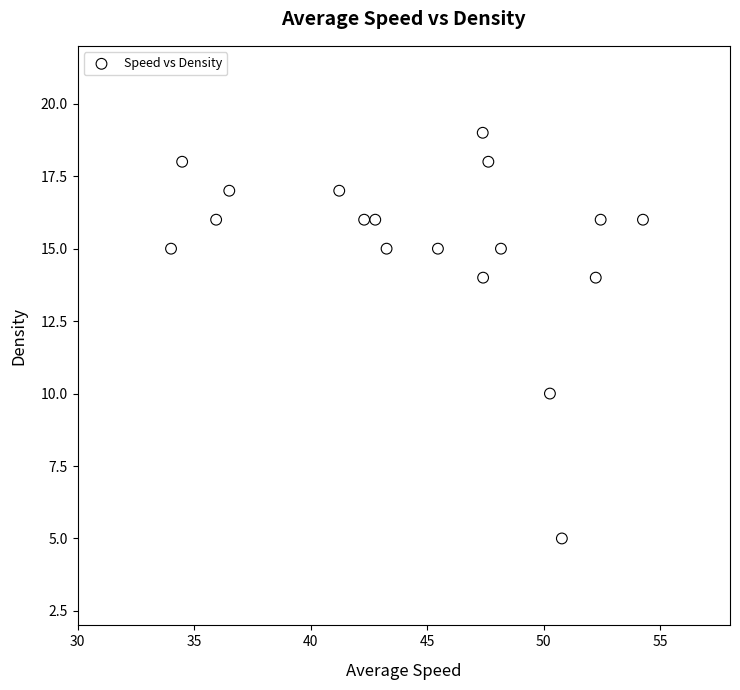

What is the range of Y values (max minus min)?

14